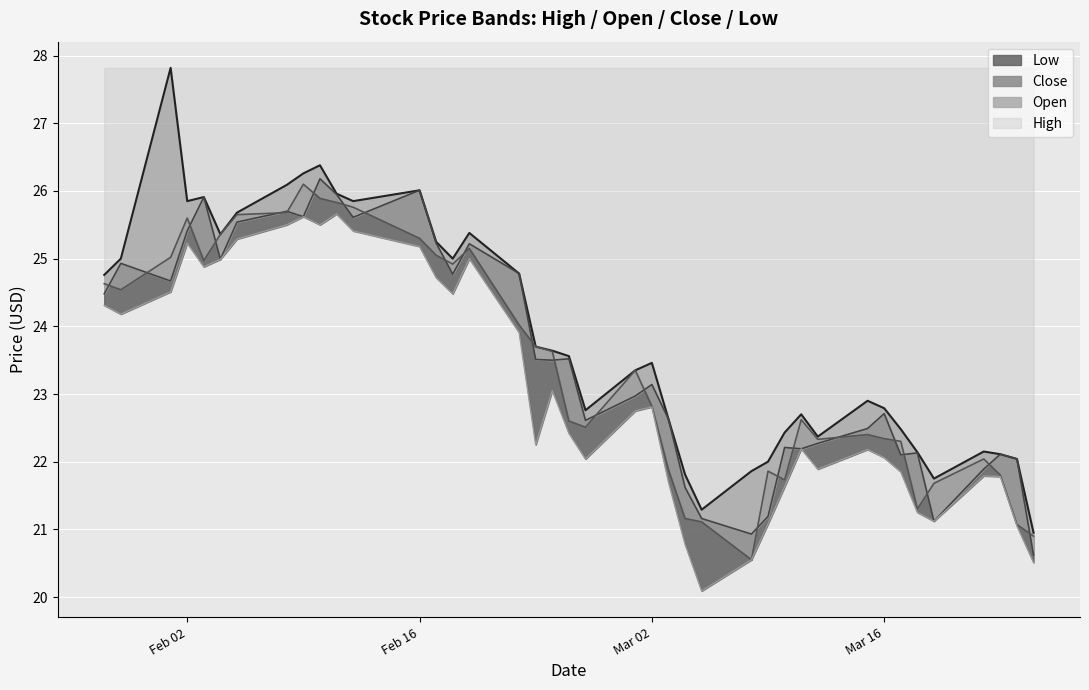

True or false: Low has more than 1 interior local peaks.

True